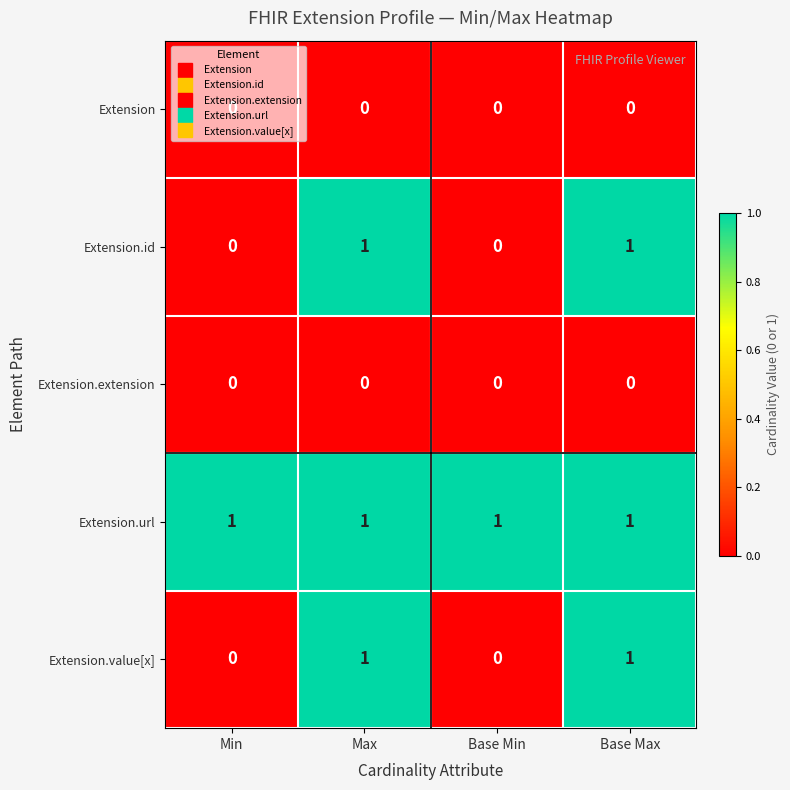

Which series has the largest total across all categories?

Extension.url